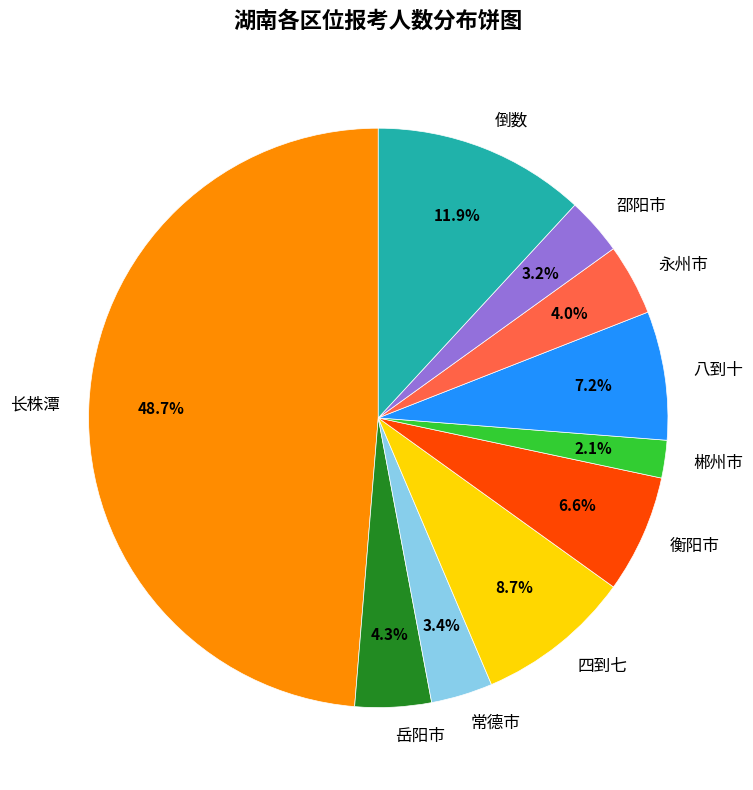

Between 岳阳市 and 衡阳市, which is larger?

衡阳市